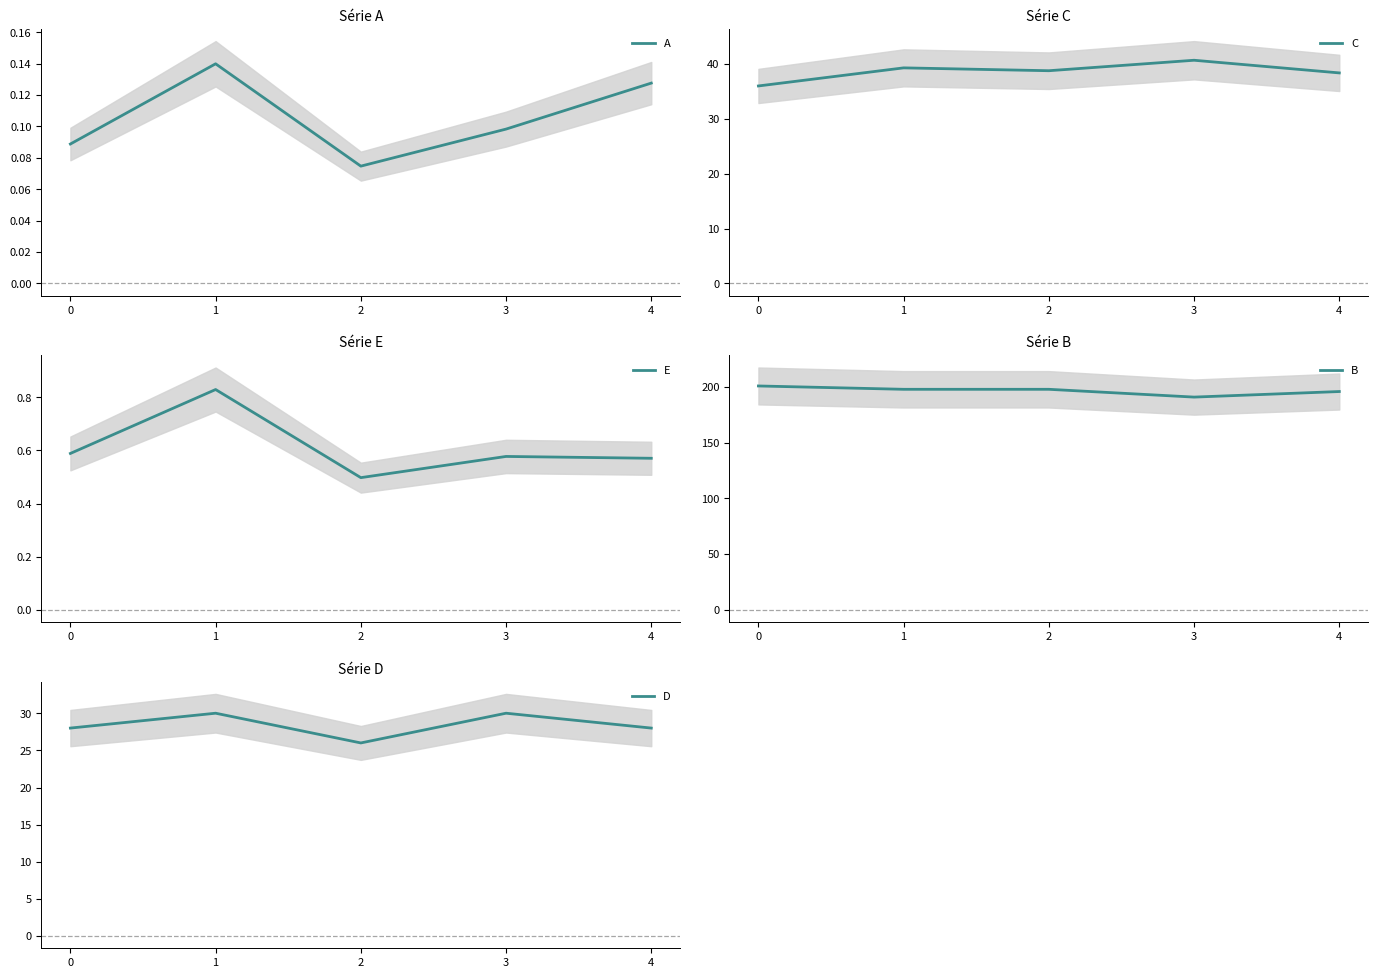

Reading right to left, transcribe all the data shown in this chart.

A: 4=0.1	3=0.1	2=0.1	1=0.1	0=0.1
C: 4=38.4	3=40.7	2=38.8	1=39.3	0=36.0
E: 4=0.6	3=0.6	2=0.5	1=0.8	0=0.6
B: 4=196.0	3=191.0	2=198.0	1=198.0	0=201.0
D: 4=28.0	3=30.0	2=26.0	1=30.0	0=28.0